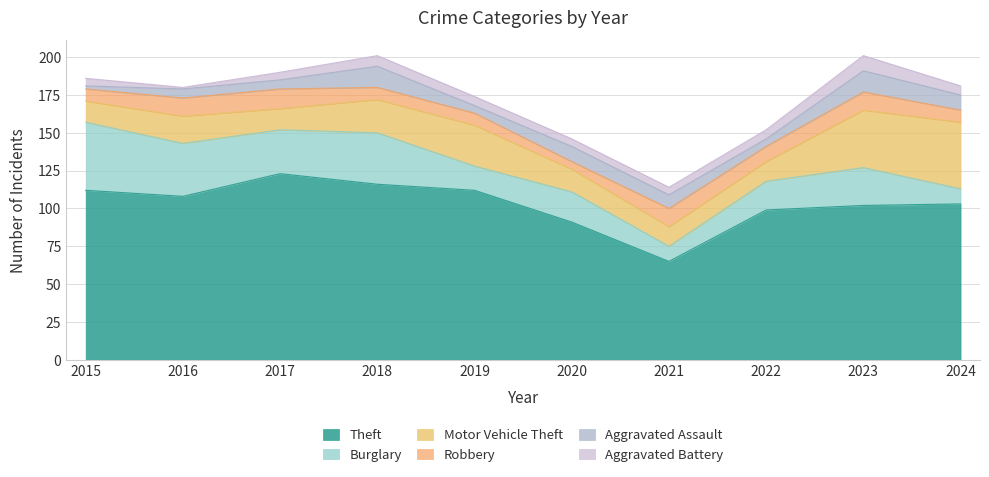

True or false: Aggravated Assault and Motor Vehicle Theft intersect in this chart.

False